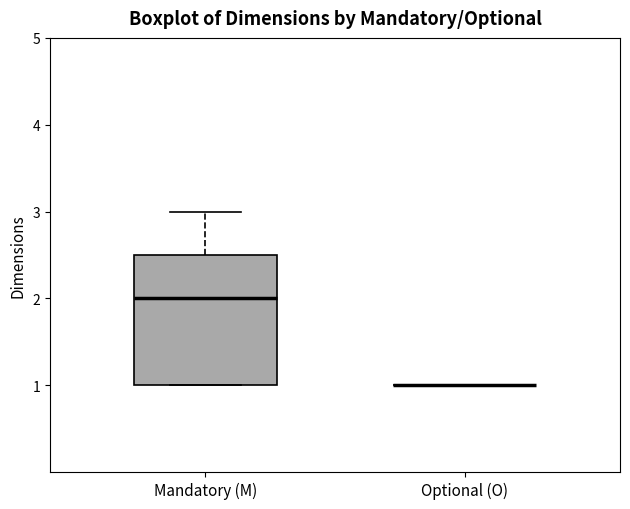

Reading left to right, transcribe this box plot: for each box, give where its median line is, the range the box spans, and where its two whiskers end, as read against the y-axis. The values are not printed on the chart, so give them approximately, as read against the axis.

Mandatory (M): median 2.0, box 1.0 to 2.5, whiskers 1.0 to 3.0
Optional (O): box collapsed to a line at 1.0, whiskers 1.0 to 1.0